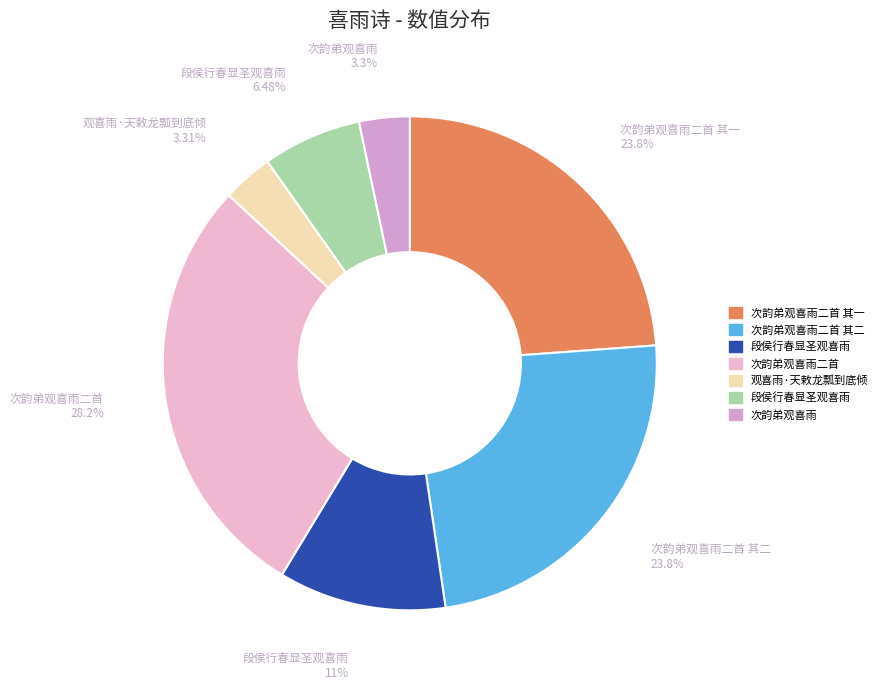

How many slices are in this pie chart?

7